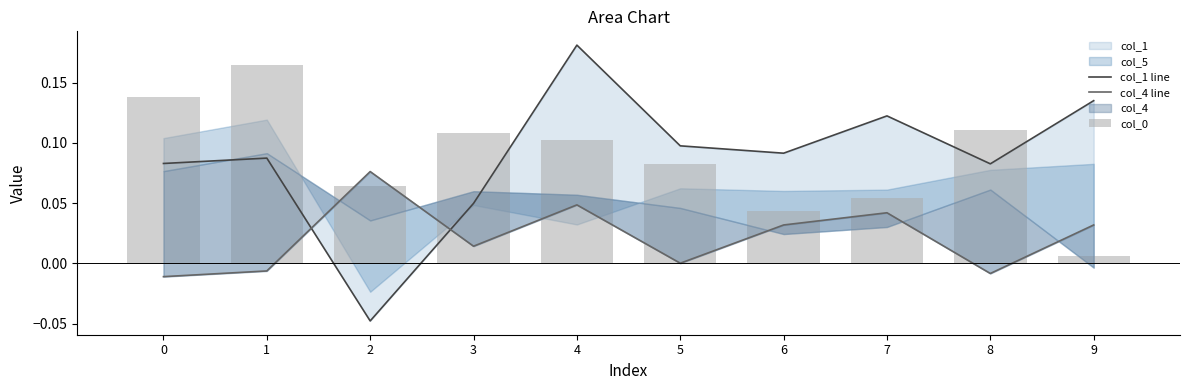

Which series has the largest range (max minus min)?

col_1 line